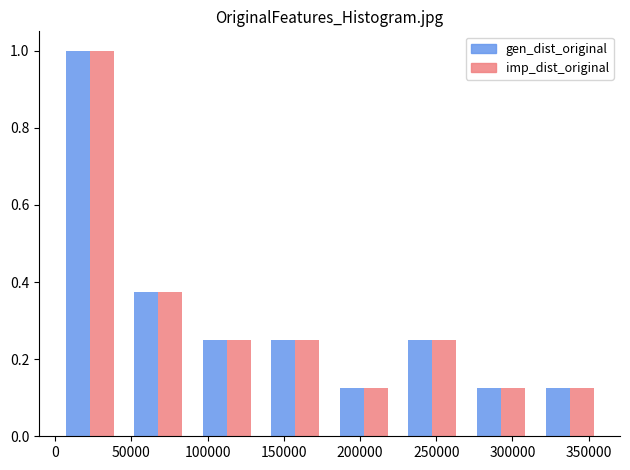

In the imp_dist_original series, which range on the x-axis has the tallest bar?

0 to 45000